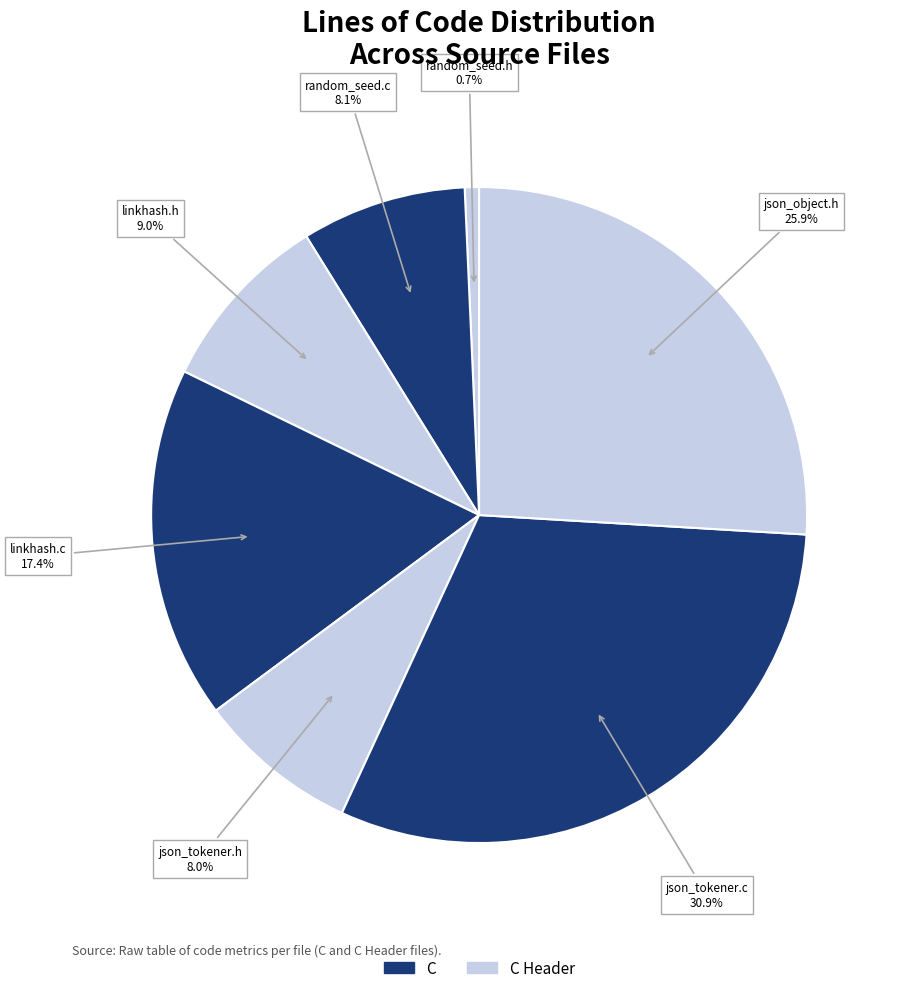

Count the number of slices in the pie.

7